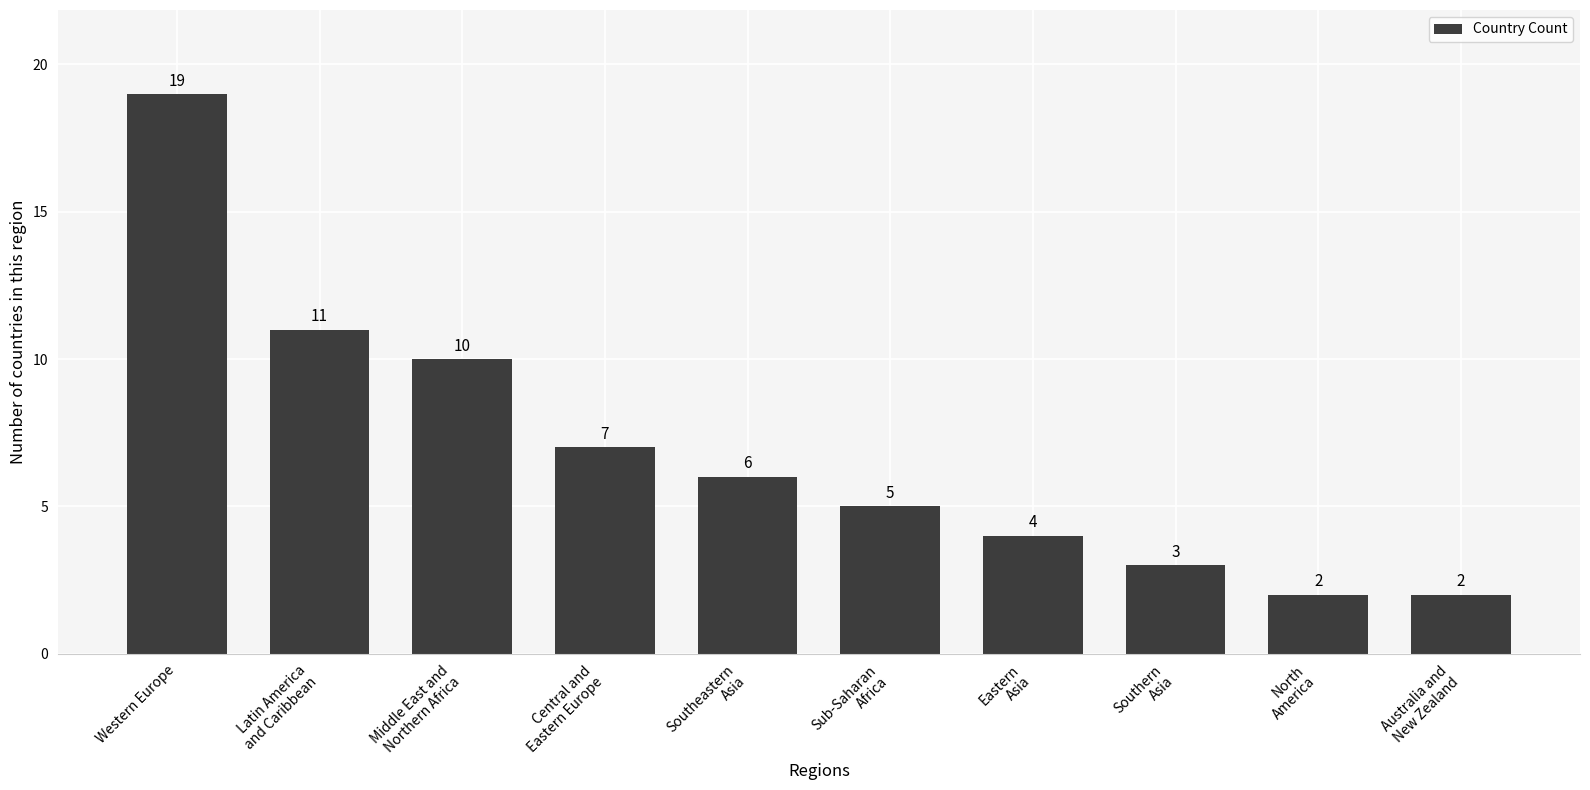

Are the bars horizontal?

No